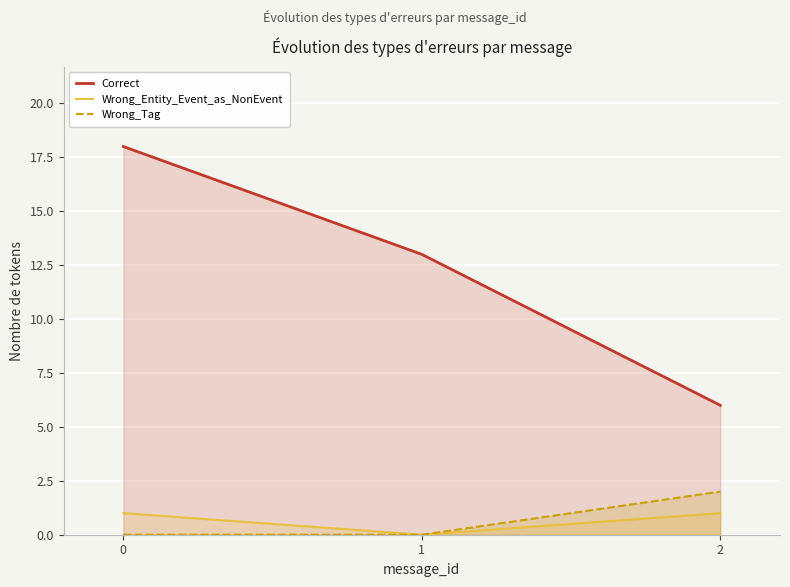

How many lines are shown in the chart?

3